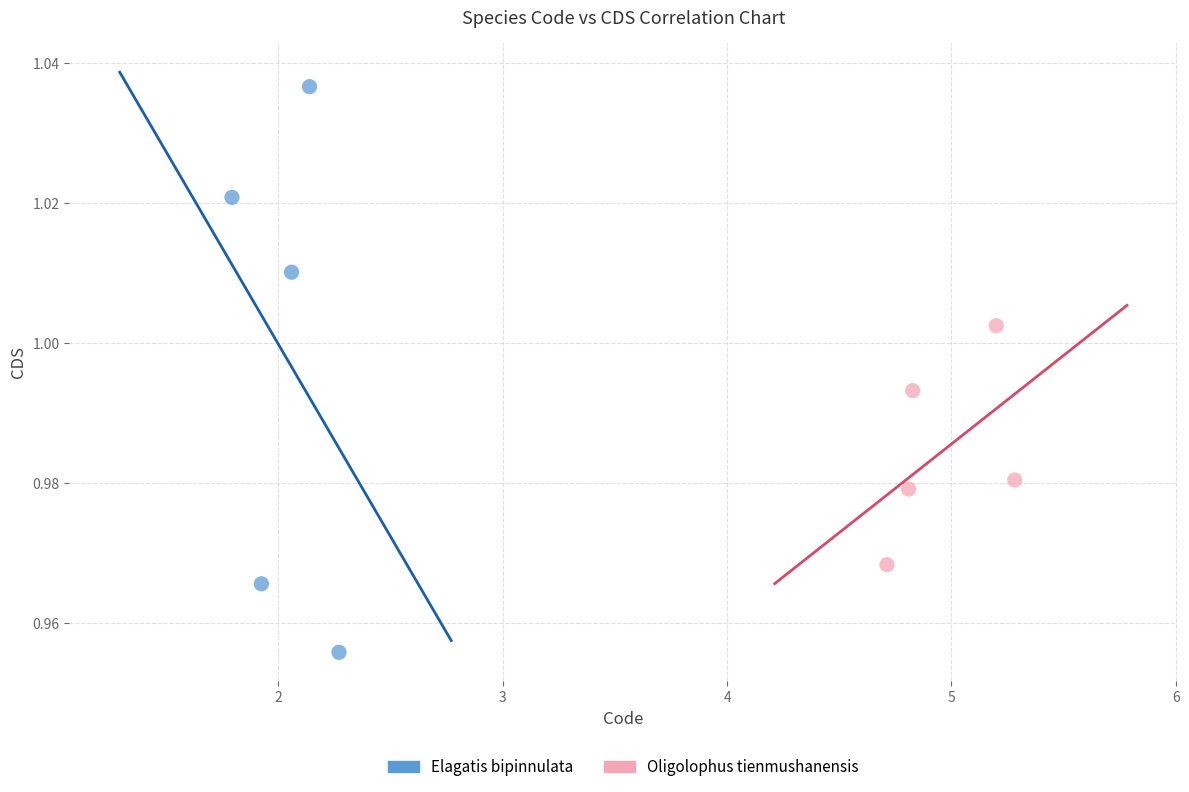

Which series contains the lowest Y value?

Elagatis bipinnulata